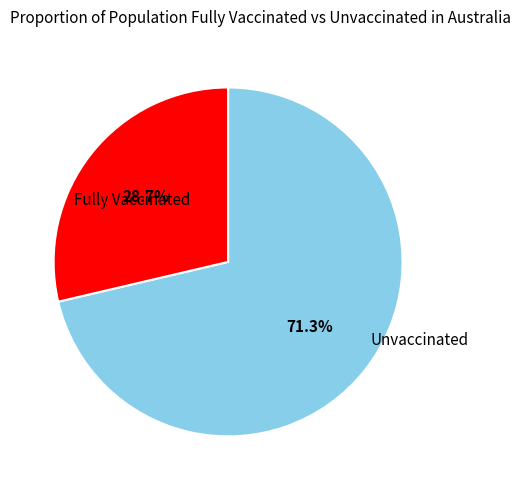

How many slices are in this pie chart?

2